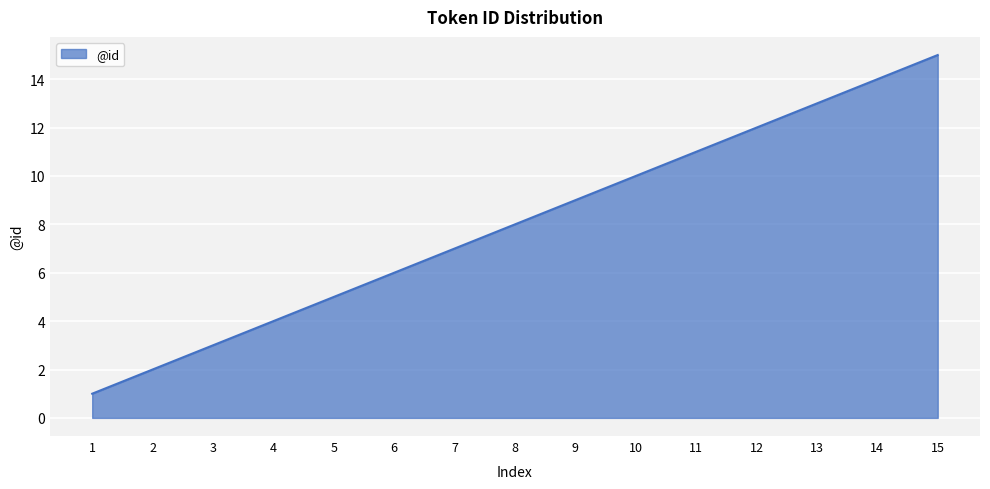

What is the average value?

8